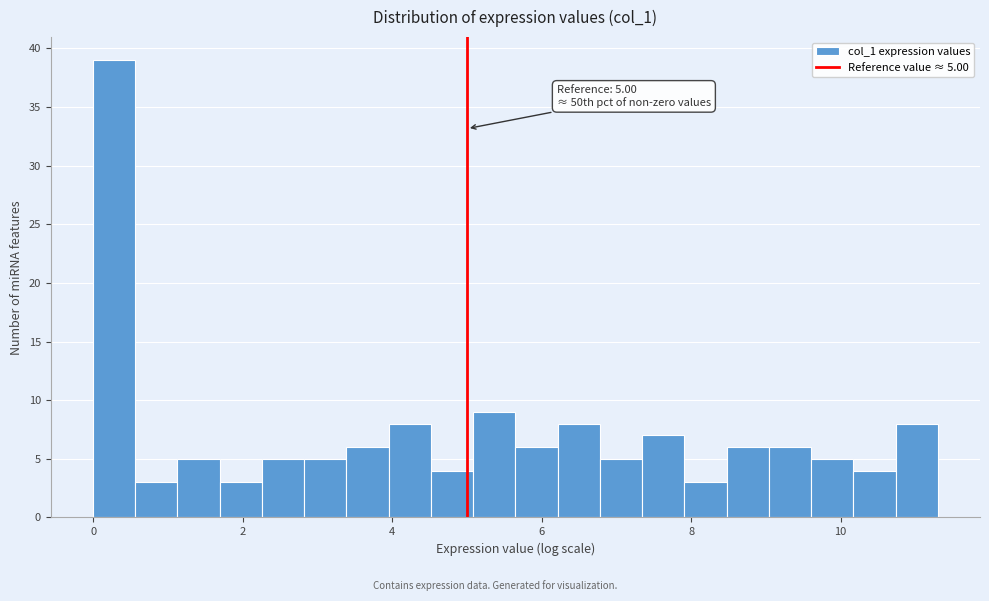

Read against the x-axis, roughly where is the centre of the tallest bar?

0.2